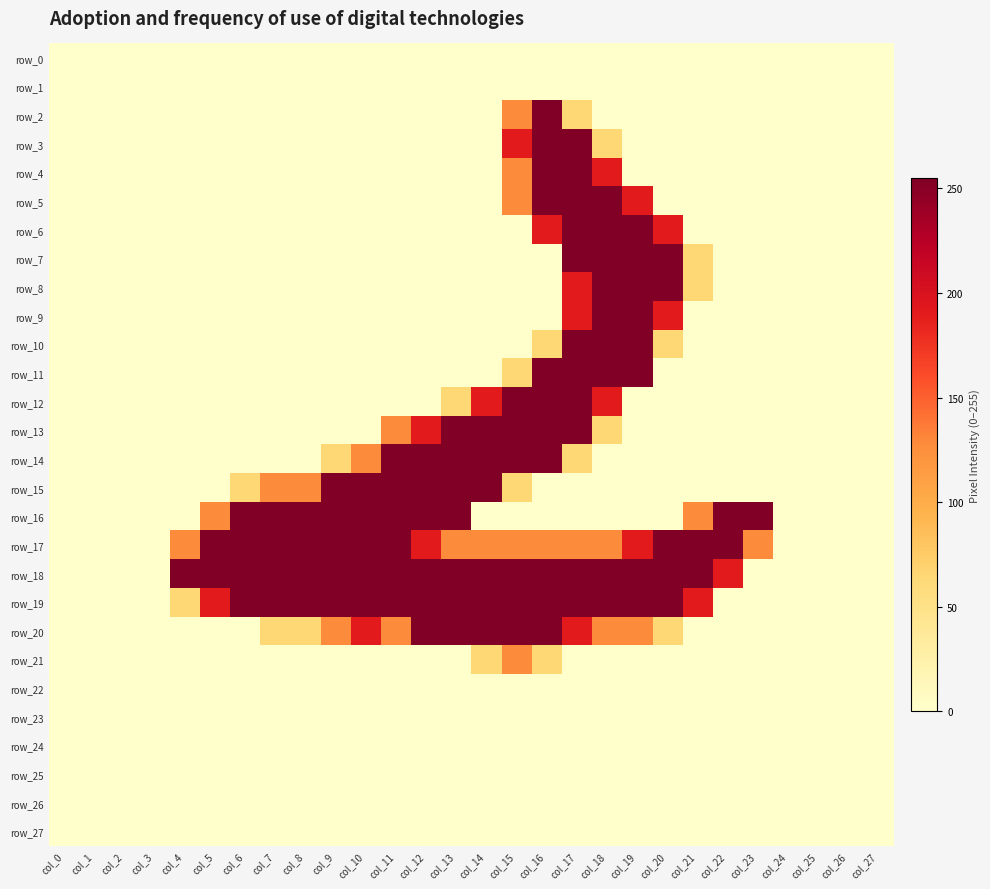

What is the difference between the highest and lowest values at col_23?

255